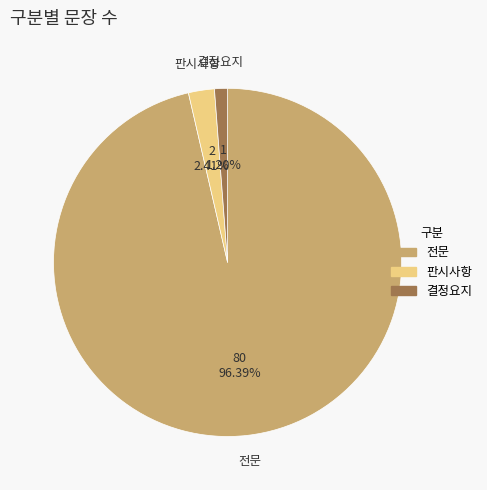

Does 판시사항 account for over 50% of the chart?

No